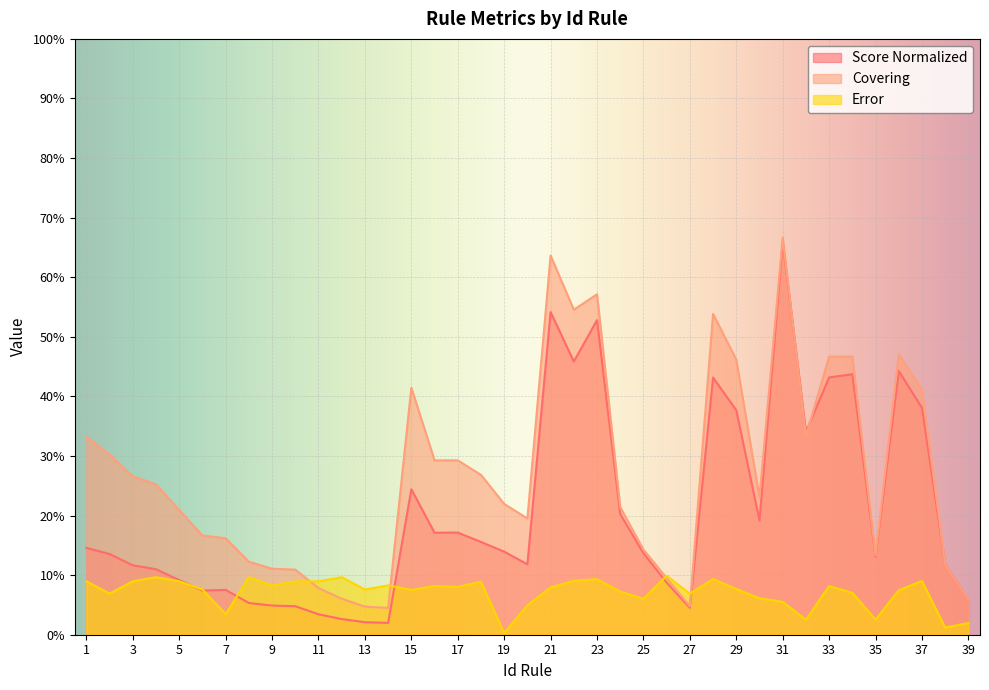

True or false: Covering and Score Normalized cross at least once.

True